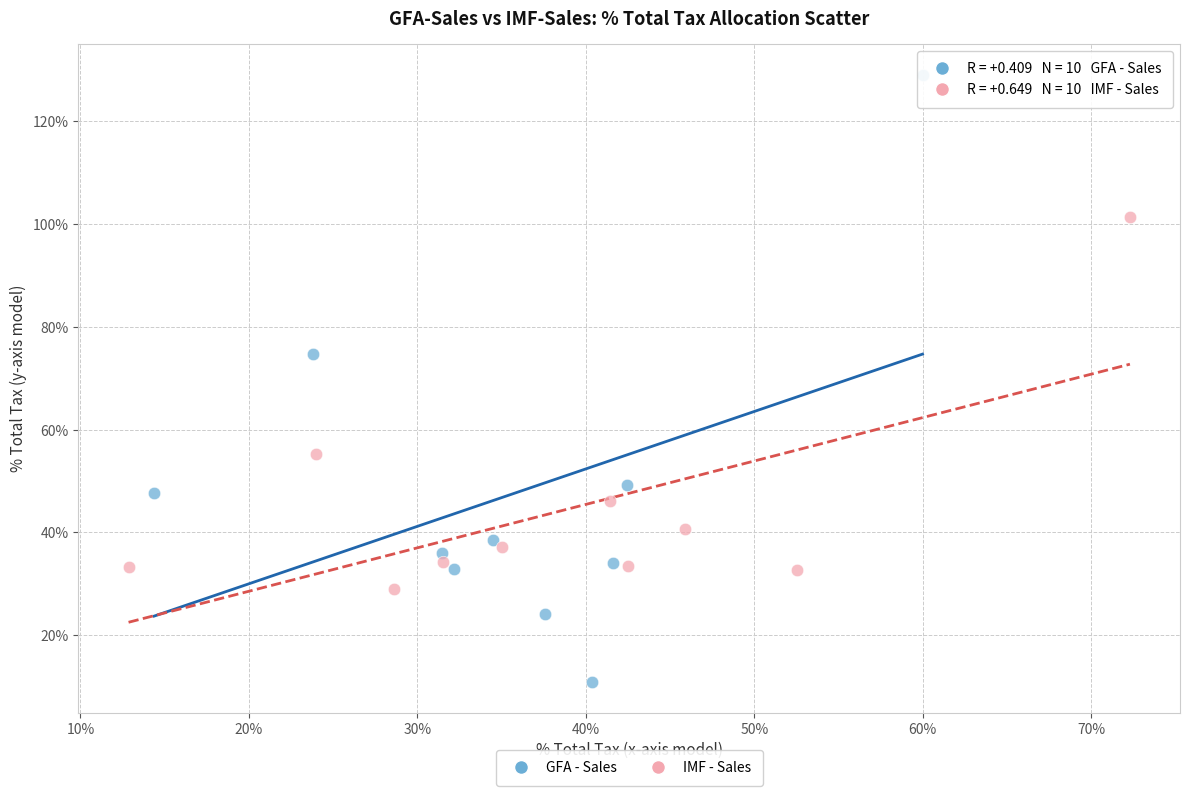

What are all the series names shown in the legend?

GFA - Sales, IMF - Sales